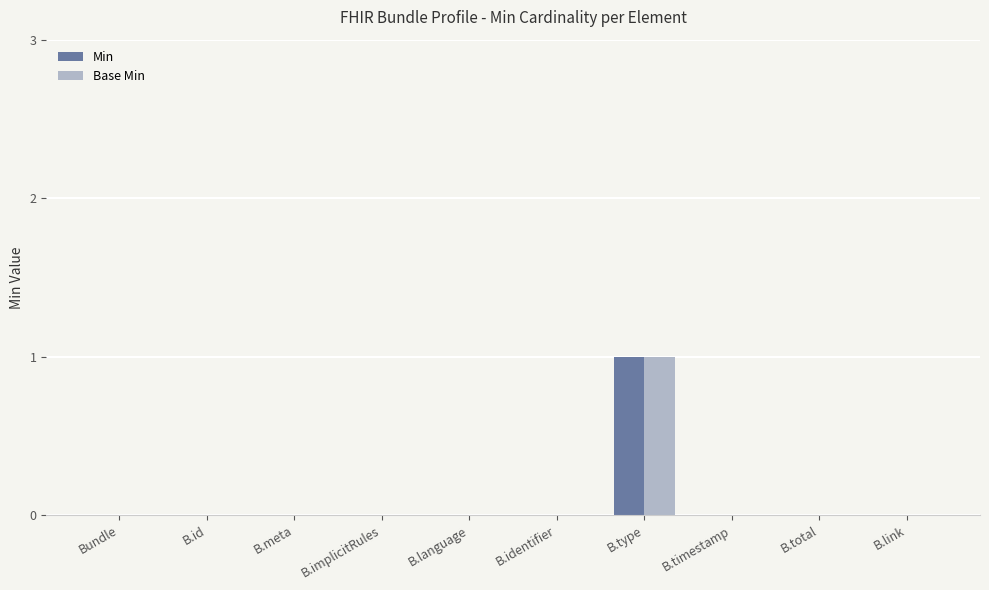

Reading left to right, transcribe all the data shown in this chart.

Min: 0	0	0	0	0	0	1	0	0	0
Base Min: 0	0	0	0	0	0	1	0	0	0